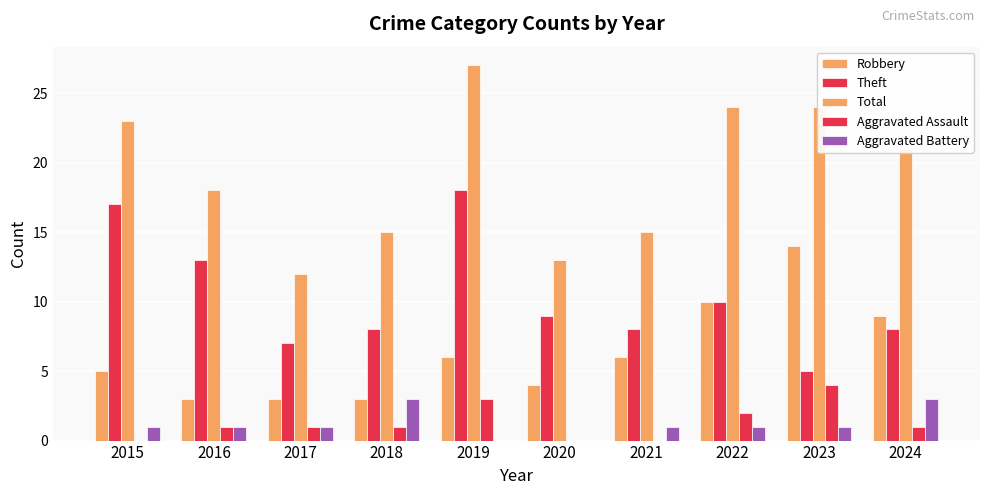

At which category is the sum across all series the highest?

2019